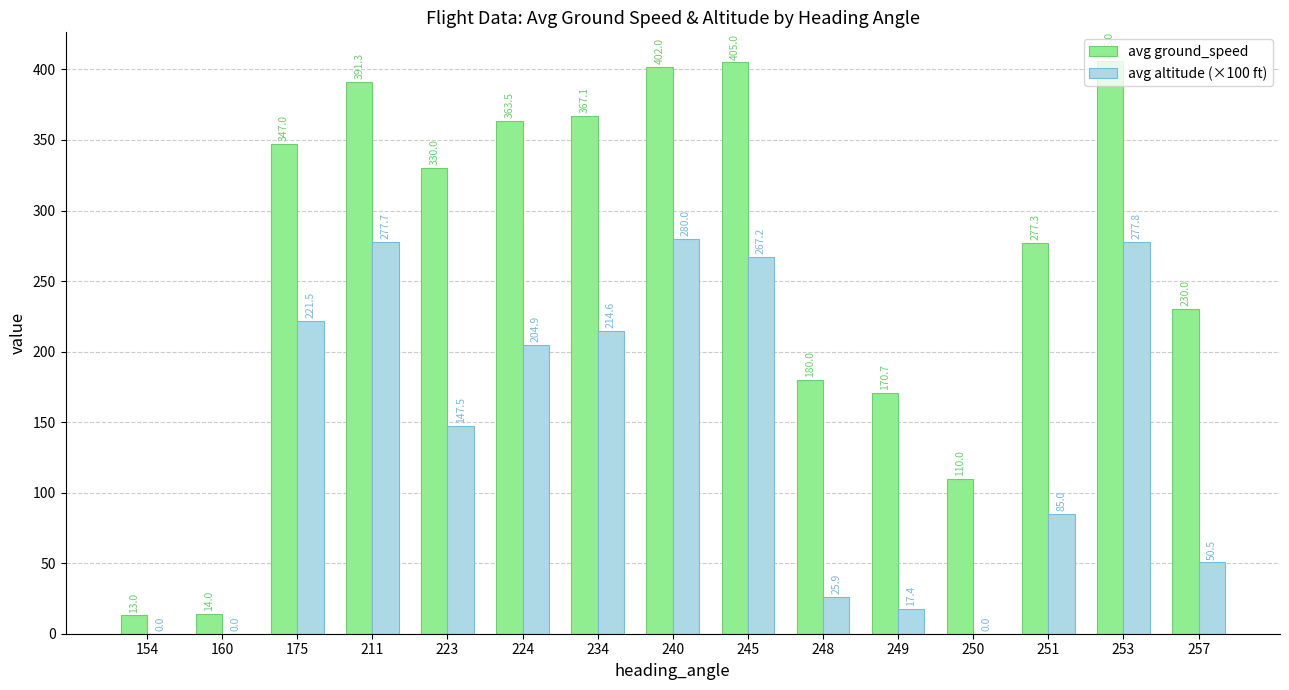

Reading right to left, what are all the values shown in this chart?

avg ground_speed: 230.0	406.0	277.3	110.0	170.7	180.0	405.0	402.0	367.1	363.5	330.0	391.3	347.0	14.0	13.0
avg altitude (×100 ft): 50.5	277.8	85.0	0.0	17.4	25.9	267.2	280.0	214.6	204.9	147.5	277.7	221.5	0.0	0.0